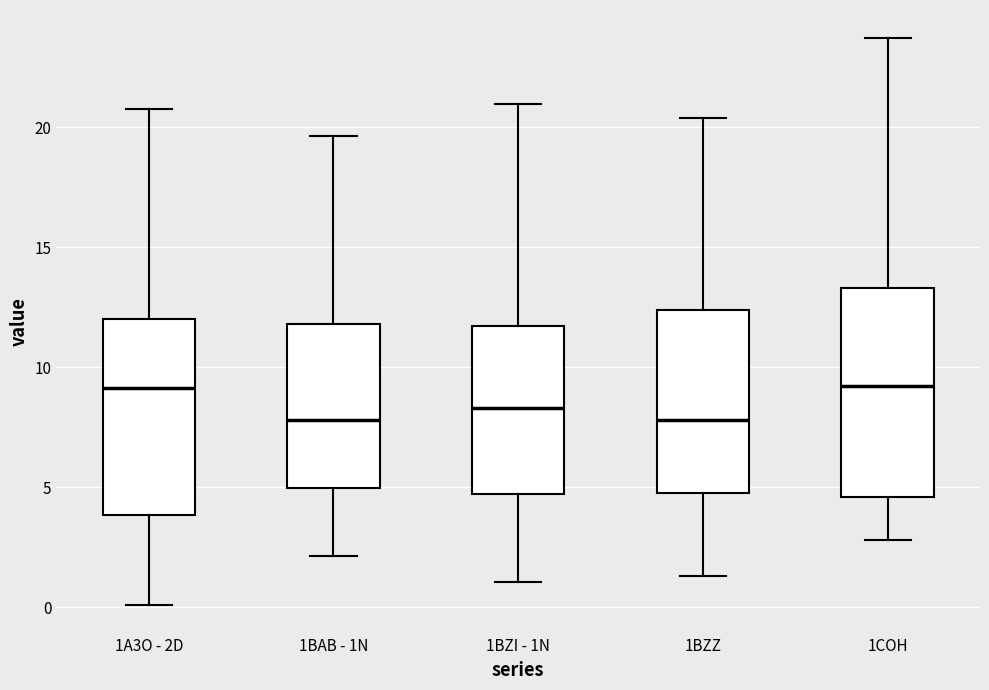

Comparing the boxes themselves (not the whiskers), which one is the tallest?

1COH